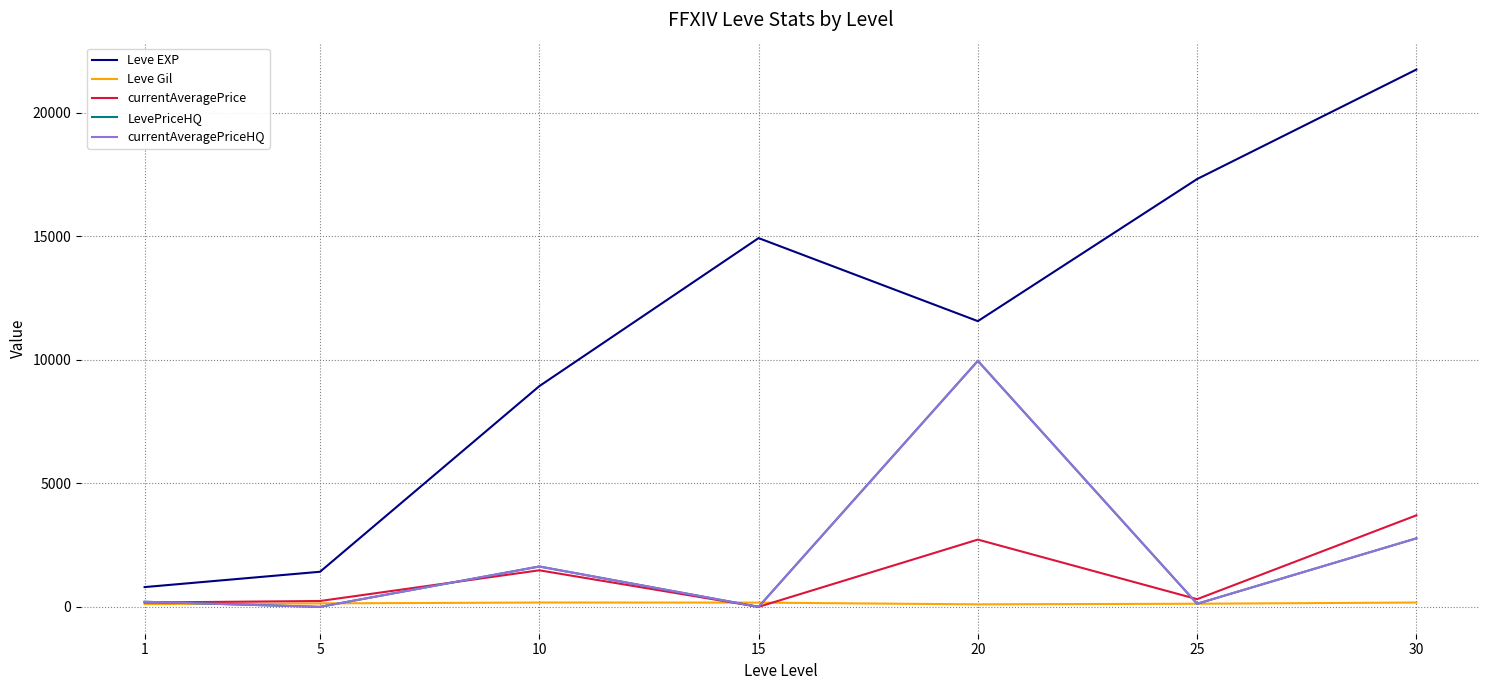

Is this an area chart (filled region under the line)?

No